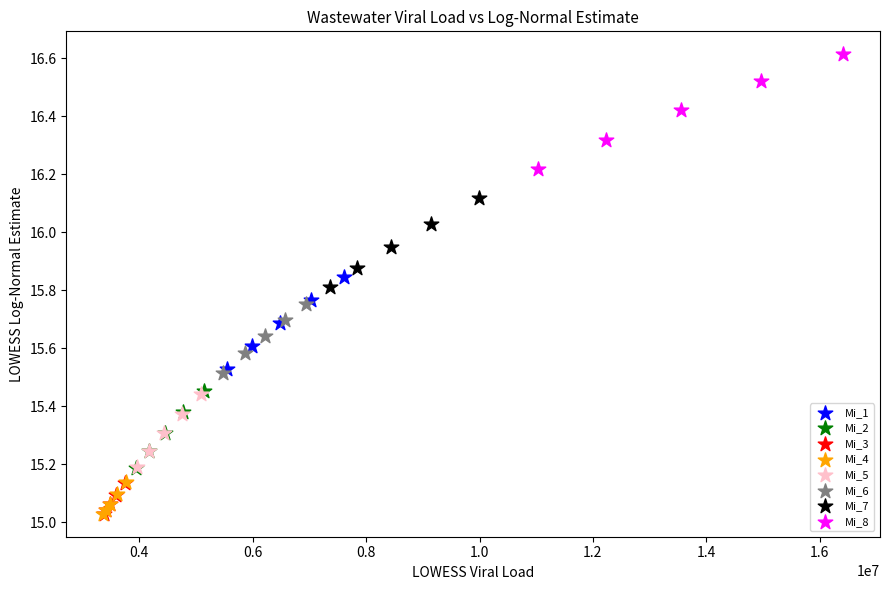

Which series contains the highest Y value?

Mi_8